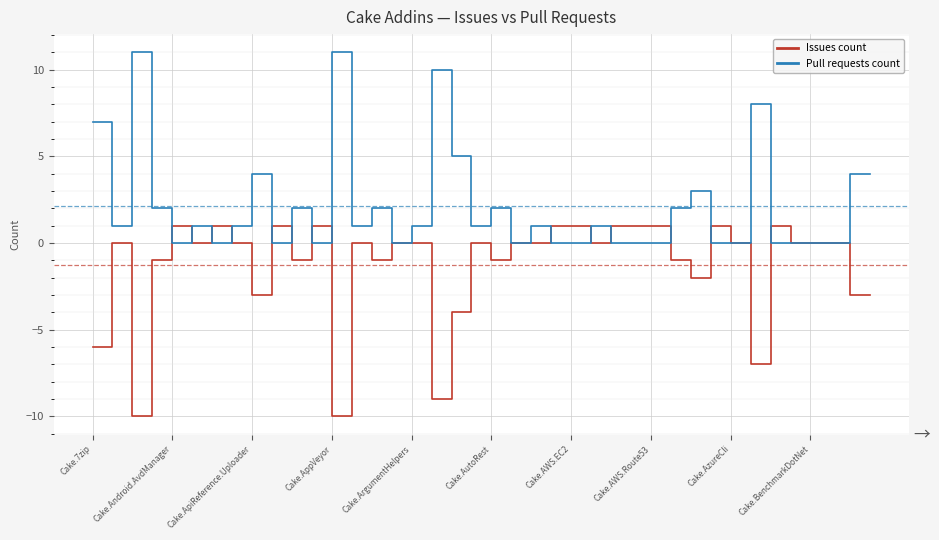

What is the minimum value for Issues count?

-10